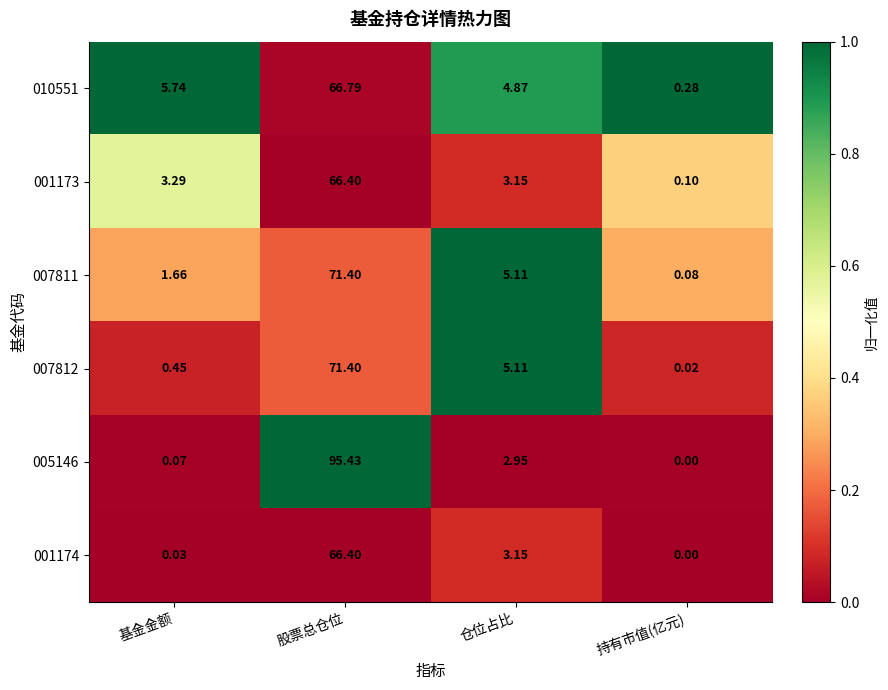

What is the spread (max minus min) of values at 仓位占比?

2.2